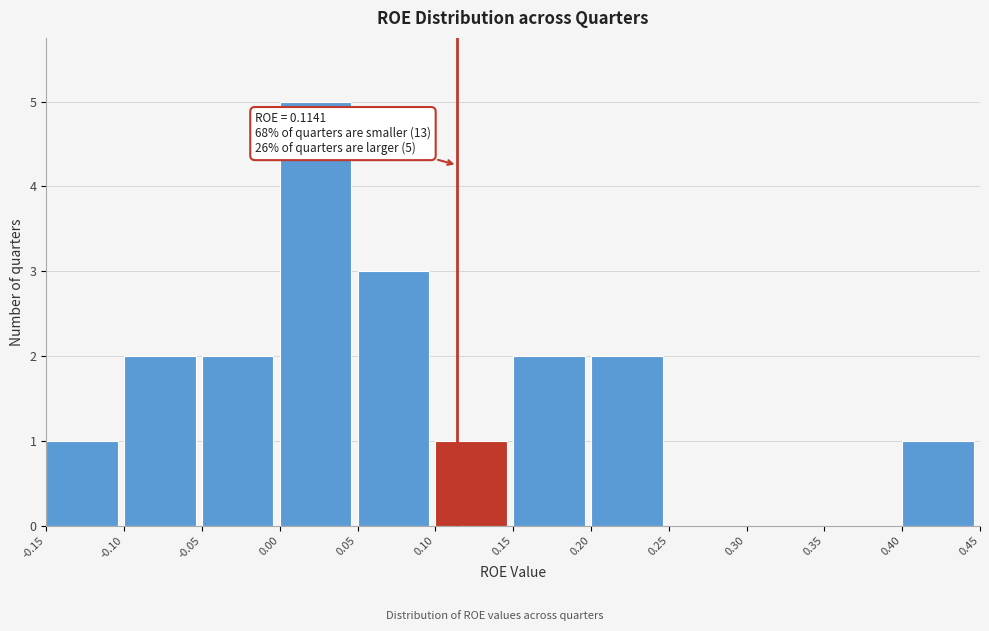

Over which range of the x-axis is the bar tallest?

0.00 to 0.05